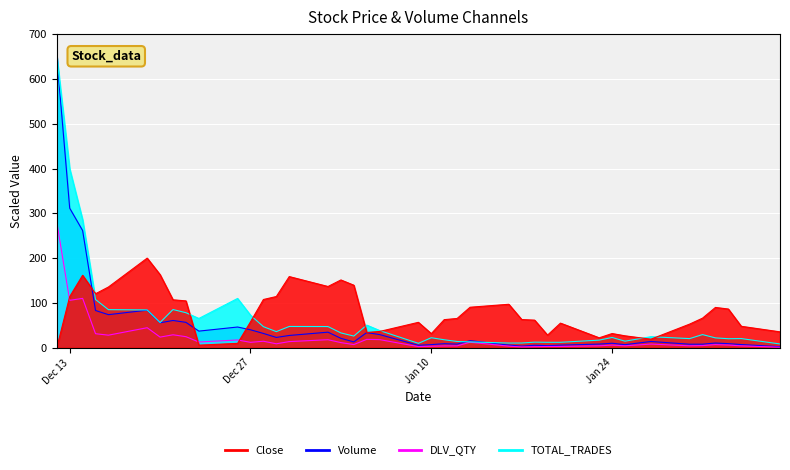

Reading right to left, list all the values displayed in this chart.

Volume: 2.3	7.1	9.1	10.5	7.9	7.8	13.9	6.8	10.0	8.2	5.8	4.7	5.5	3.6	5.9	15.8	8.1	9.0	7.0	5.5	29.4	33.8	13.0	21.0	34.7	27.4	23.0	31.9	40.0	46.2	37.1	56.7	60.8	55.7	83.9	73.8	83.1	261.5	311.4	650.0
DLV_QTY: 1.2	4.2	6.0	7.0	4.8	4.3	8.2	4.3	5.9	4.3	2.8	2.8	2.3	1.7	3.5	12.2	4.2	4.0	3.3	2.5	18.1	18.7	7.1	11.4	17.9	13.7	8.8	14.5	12.0	17.3	12.8	24.7	28.9	23.7	44.7	28.0	31.3	110.2	105.8	280.6
TOTAL_TRADES: 8.4	20.4	20.1	22.0	29.3	20.4	24.6	14.6	22.9	17.0	12.1	12.1	12.5	10.6	10.4	13.0	14.0	17.8	22.3	9.8	38.3	50.5	26.0	33.1	47.3	47.5	36.0	47.0	72.6	110.0	65.3	78.2	85.2	56.3	84.4	85.0	107.6	285.7	399.3	650.0
Close: 35.4	47.8	86.4	89.9	66.0	52.7	19.0	26.6	31.7	22.1	54.9	28.1	61.6	62.9	97.0	90.4	65.3	62.7	31.5	56.7	36.3	34.1	139.5	151.3	136.7	158.8	114.3	107.6	57.8	9.7	5.8	104.5	107.0	163.0	200.0	135.5	120.5	161.7	114.1	0.0